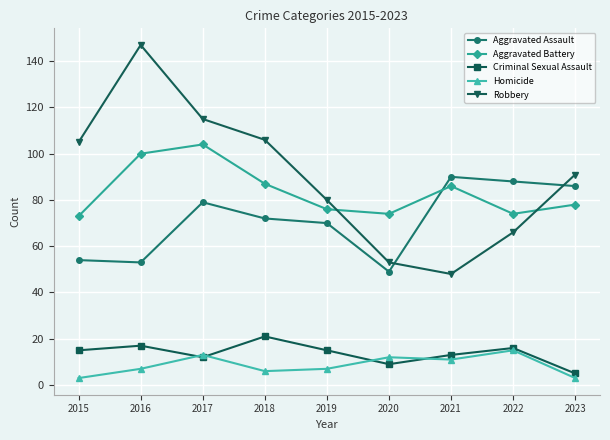

What is the sum of all Aggravated Battery values?

752